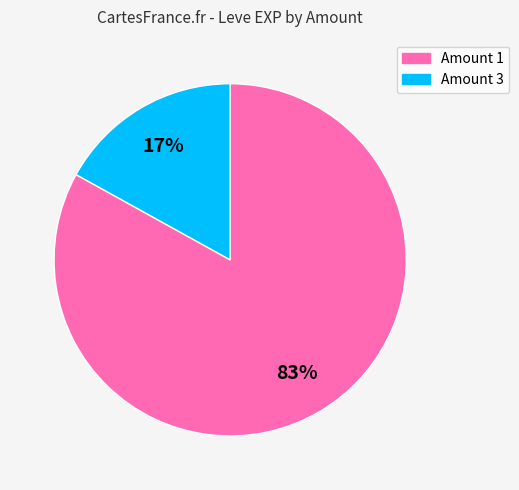

To the nearest percent, what is the average slice percentage?

50%